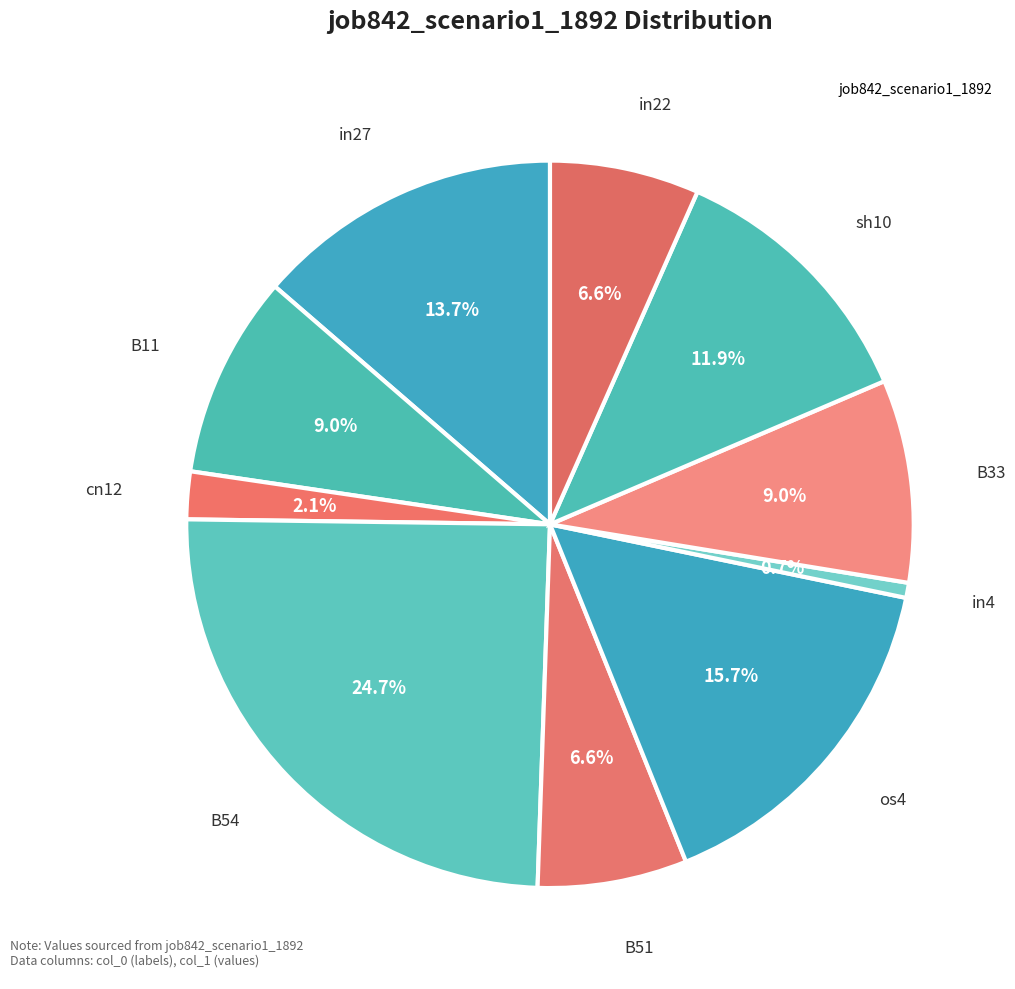

To the nearest percent, what is the difference between the largest and smallest slice percentages?

24%